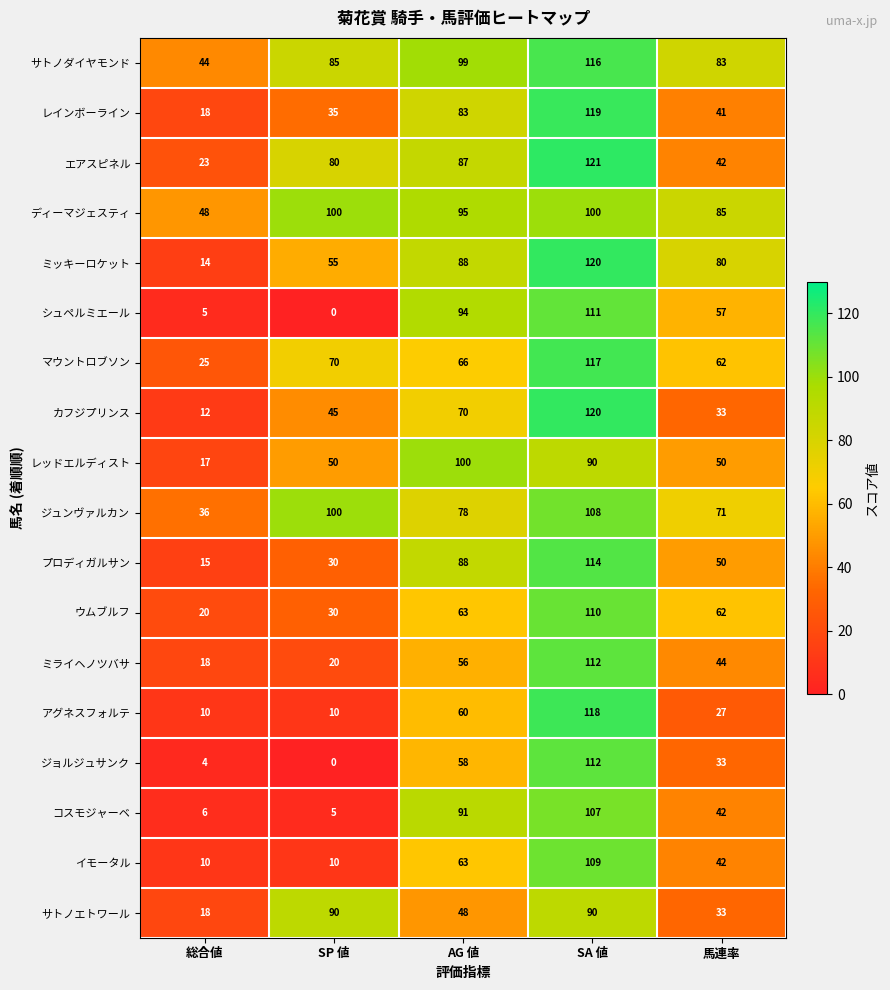

Which series changed the most between AG 値 and SA 値?

アグネスフォルテ